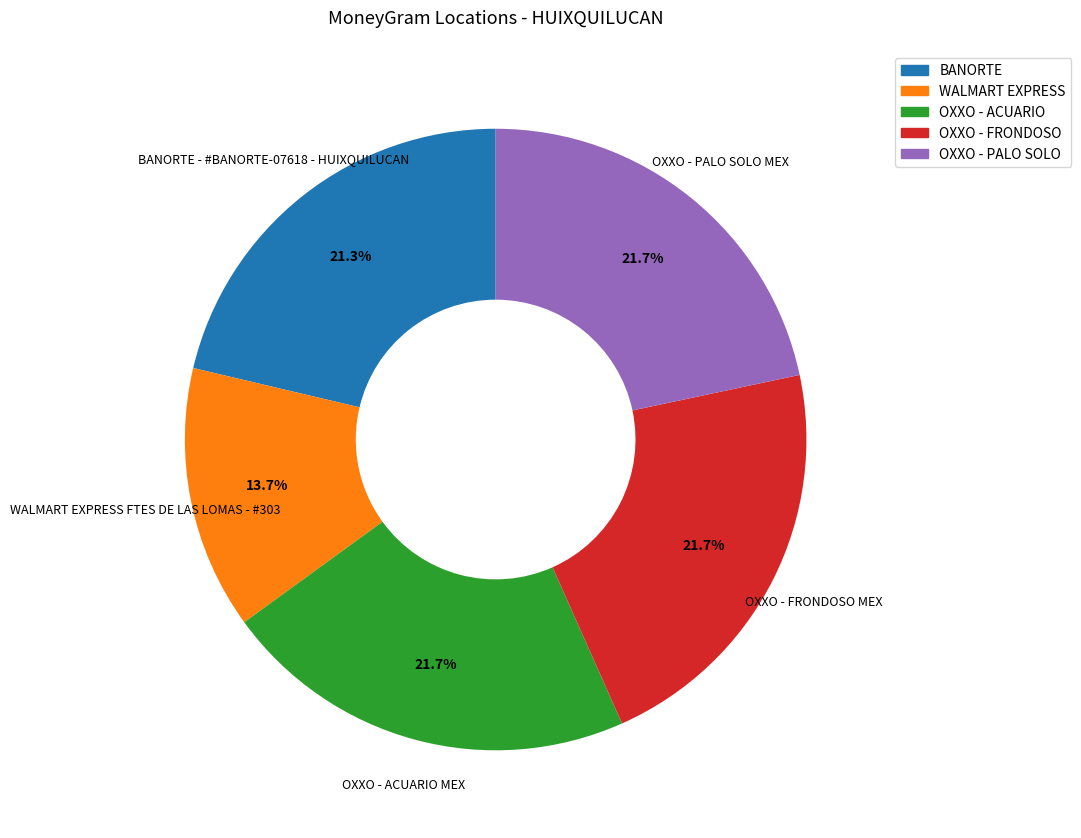

Is there a majority slice in this chart?

No